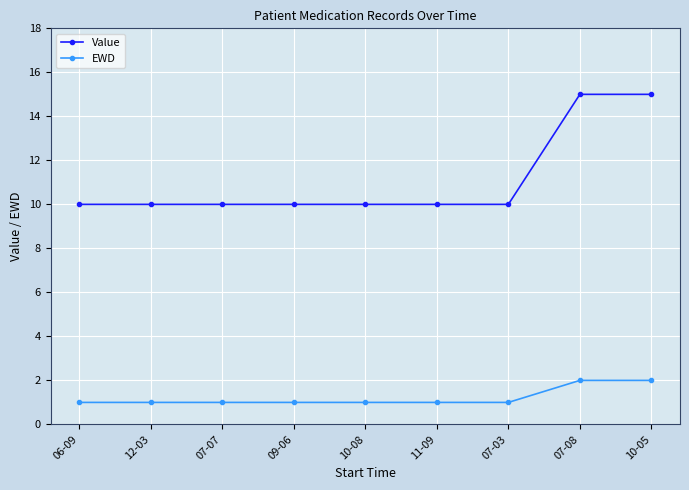

What is the sum of the Value values at 06-09 and 07-03?

20